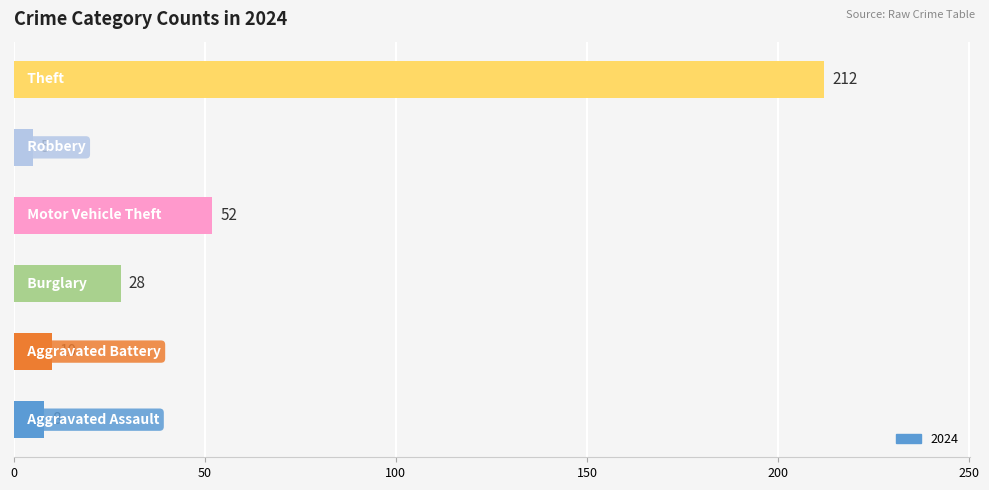

What is the sum of all values?

315